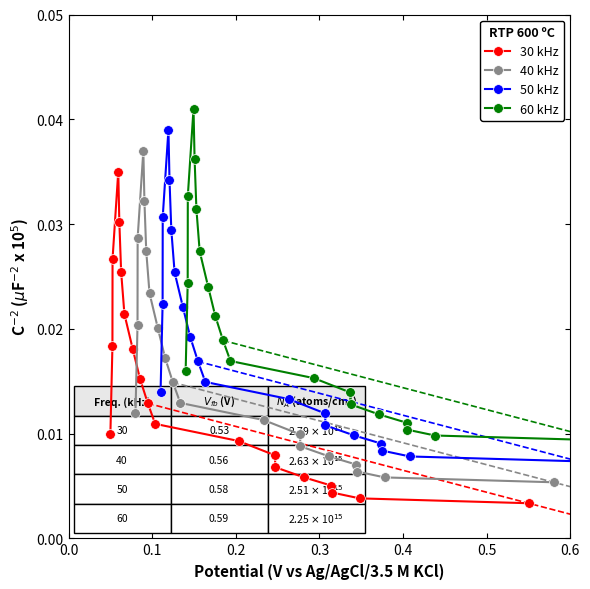

How many lines are shown in the chart?

4